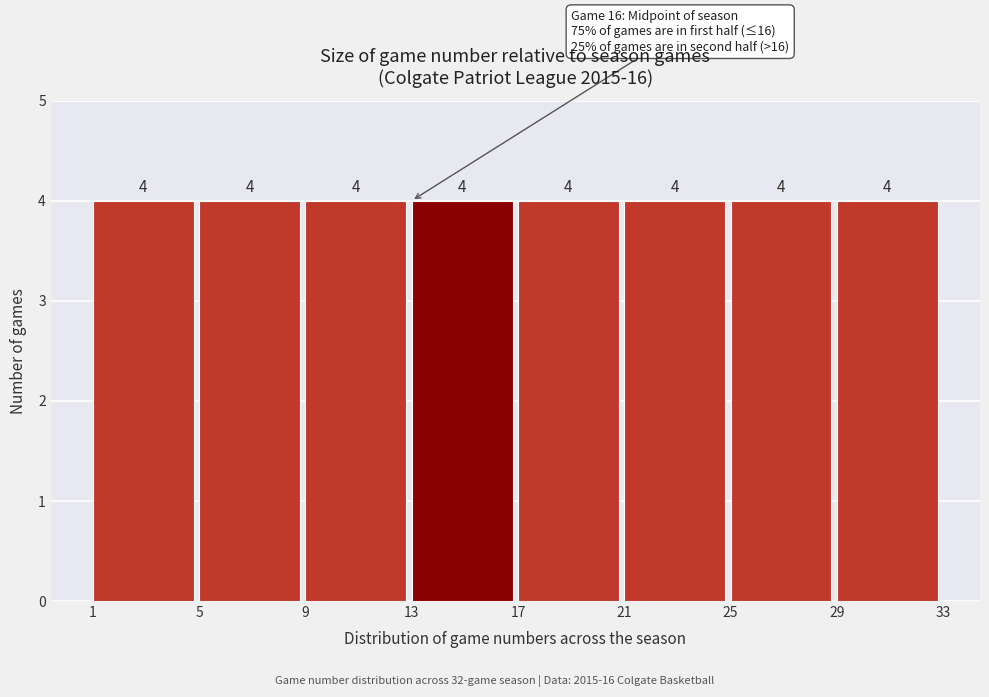

Reading left to right, transcribe this chart: for each bar, give the range it covers on the x-axis and its height.

1 to 5: 4
5 to 9: 4
9 to 13: 4
13 to 17: 4
17 to 21: 4
21 to 25: 4
25 to 29: 4
29 to 33: 4